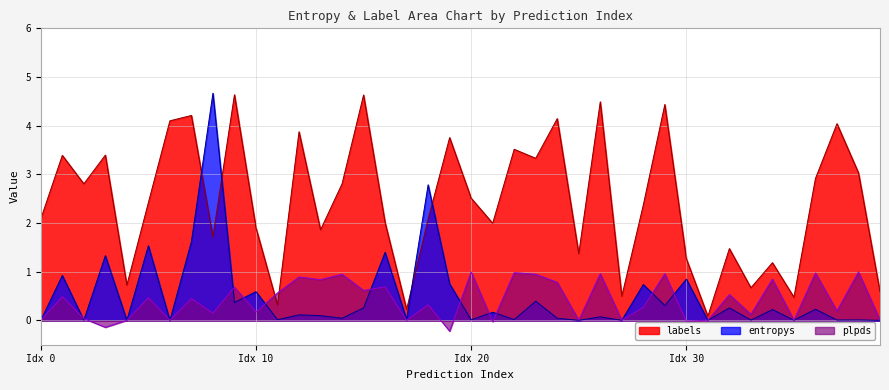

List the series in order of their peak value, lowest first.

plpds, labels, entropys